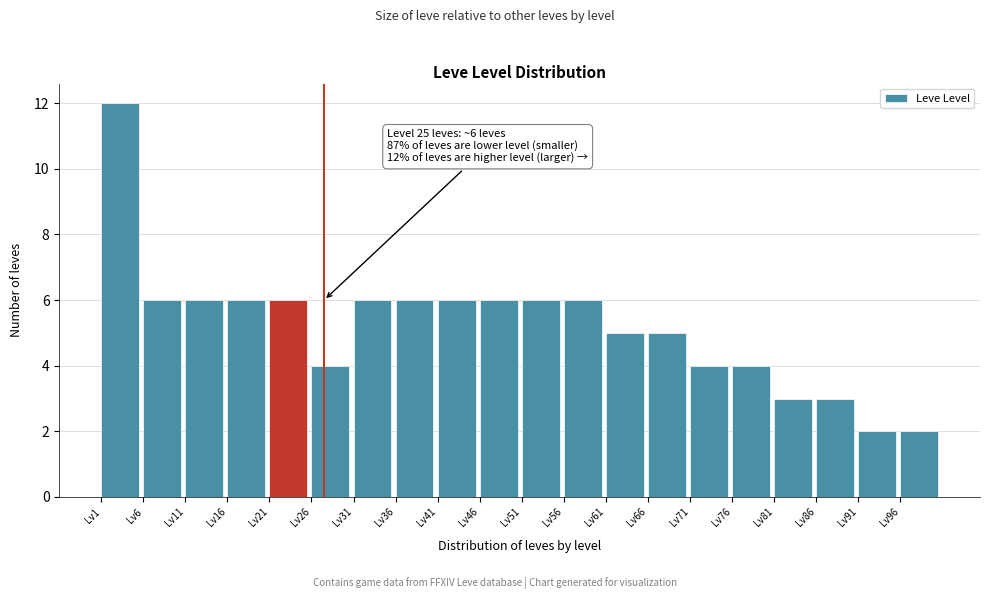

Over which range of the x-axis is the bar tallest?

1 to 6